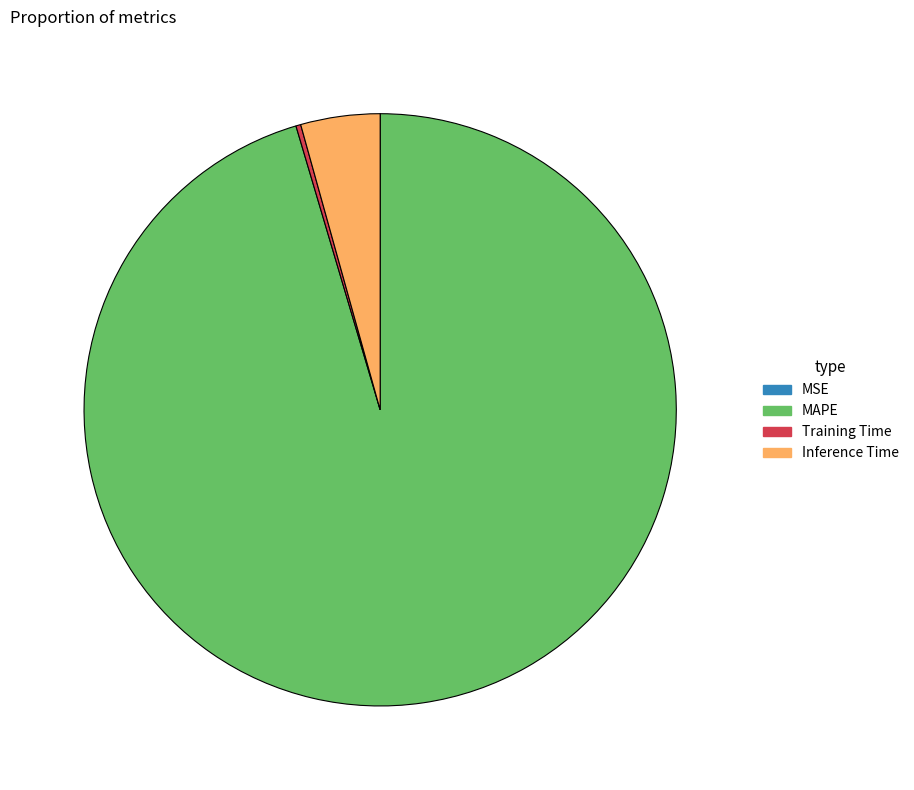

Which has a higher value, MAPE or Inference Time?

MAPE